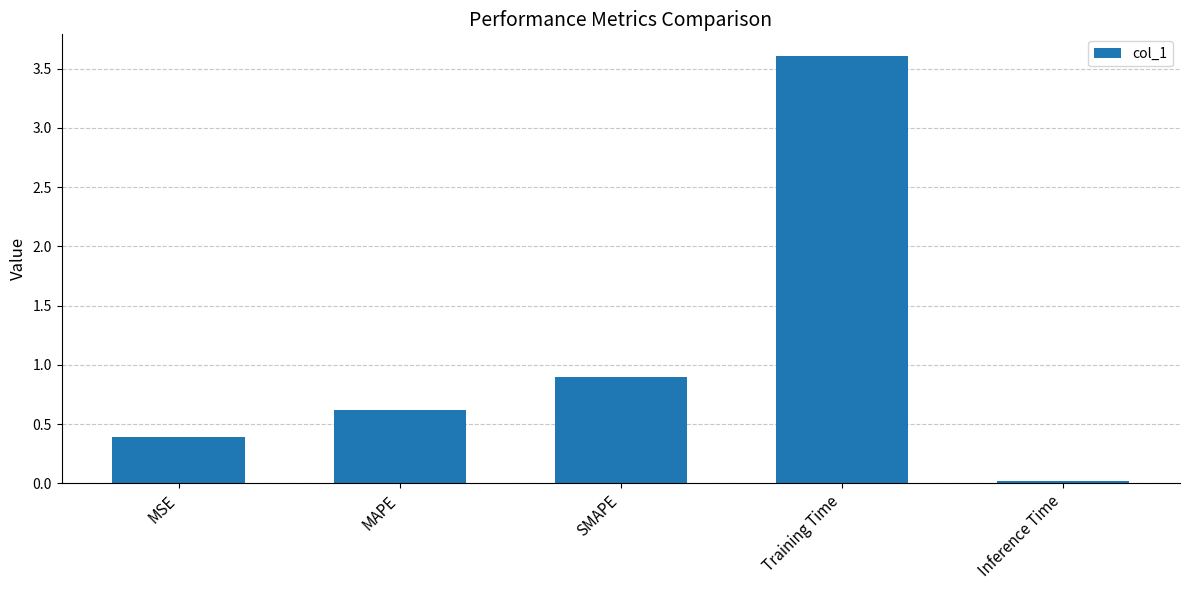

What is the label of the 4th bar from the left?

Training Time